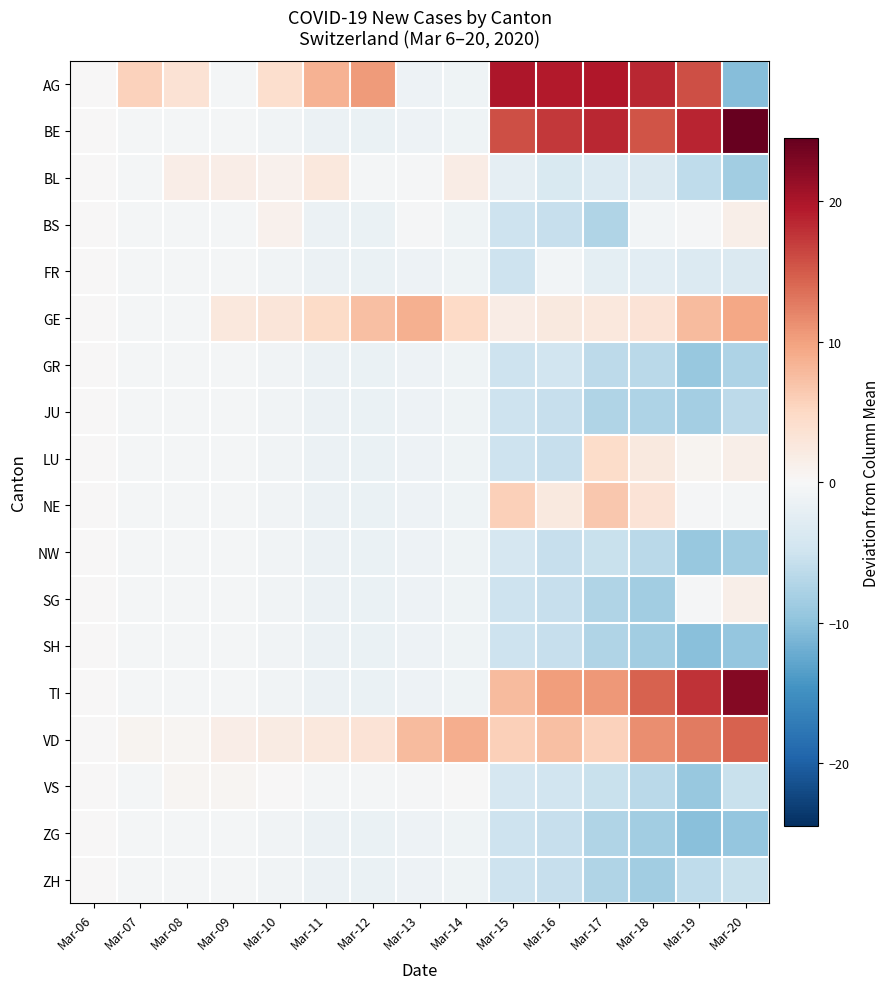

What is the difference between the highest and lowest values at Mar-07?

6.0